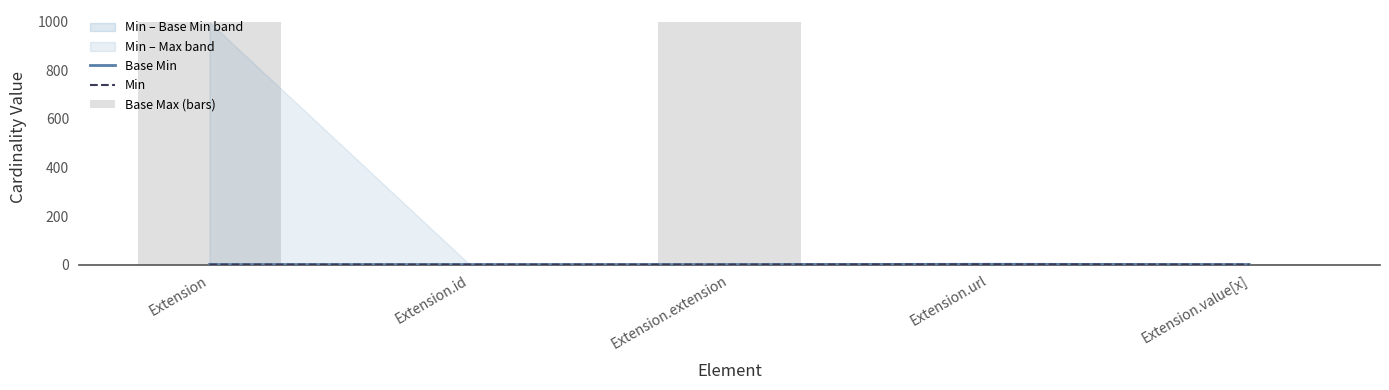

What is the lowest value of the Base Max (bars) series?

1